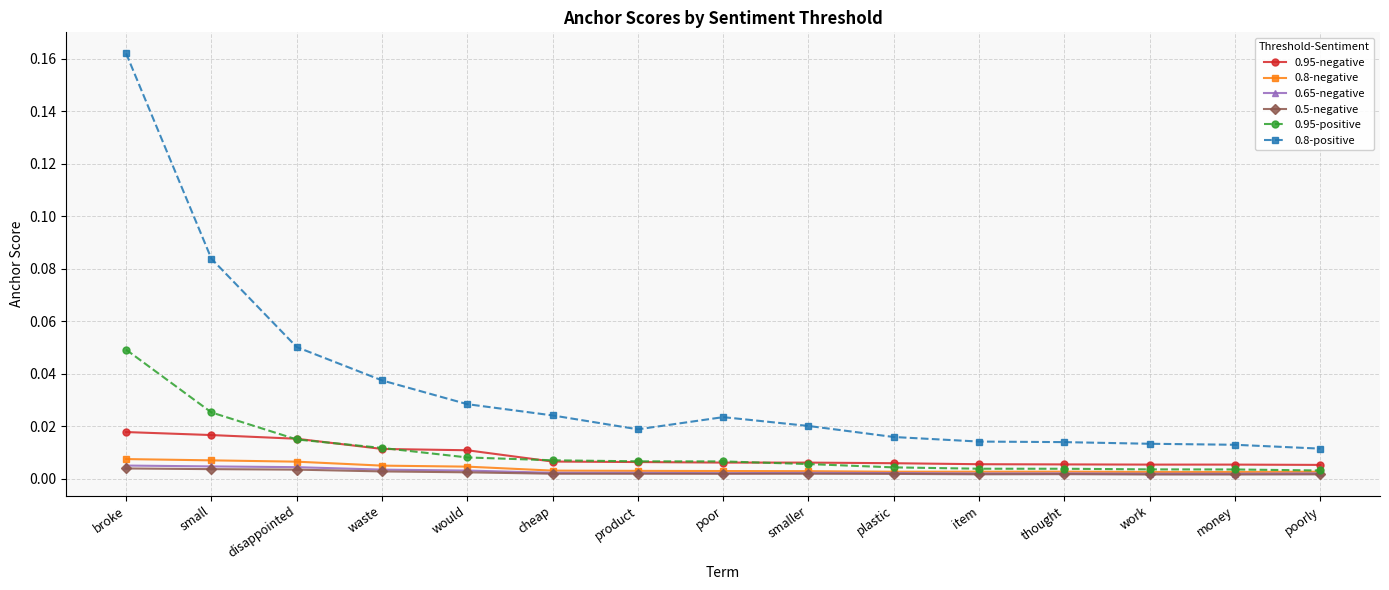

How many lines are shown in the chart?

6